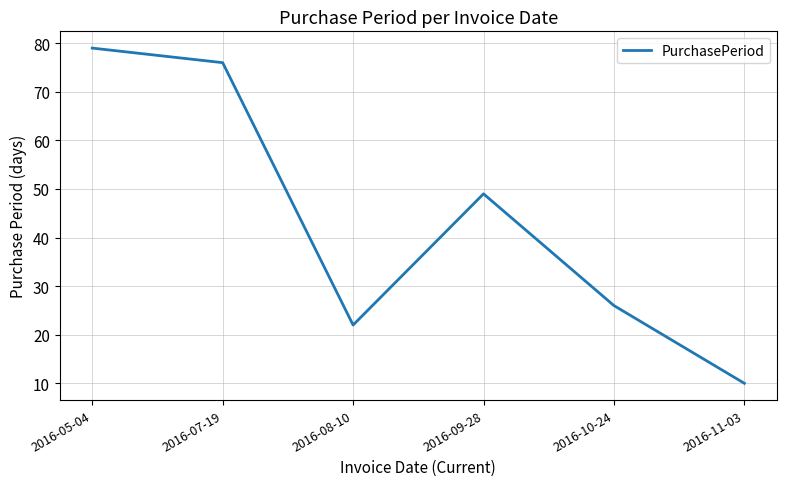

What value does the data have at 2016-05-04, to the nearest 5?

80